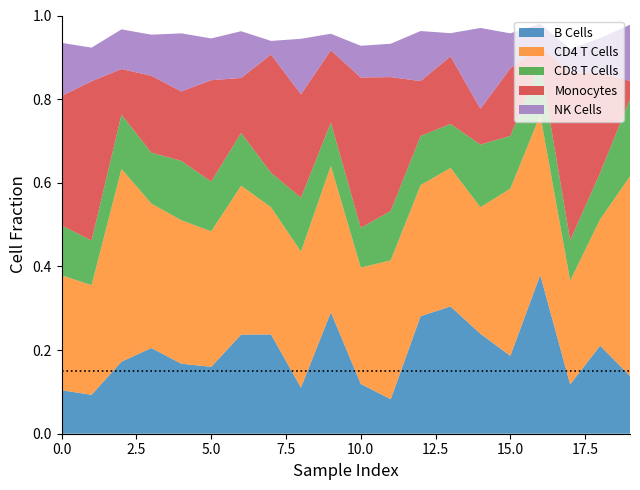

Does the chart have visible grid lines?

No